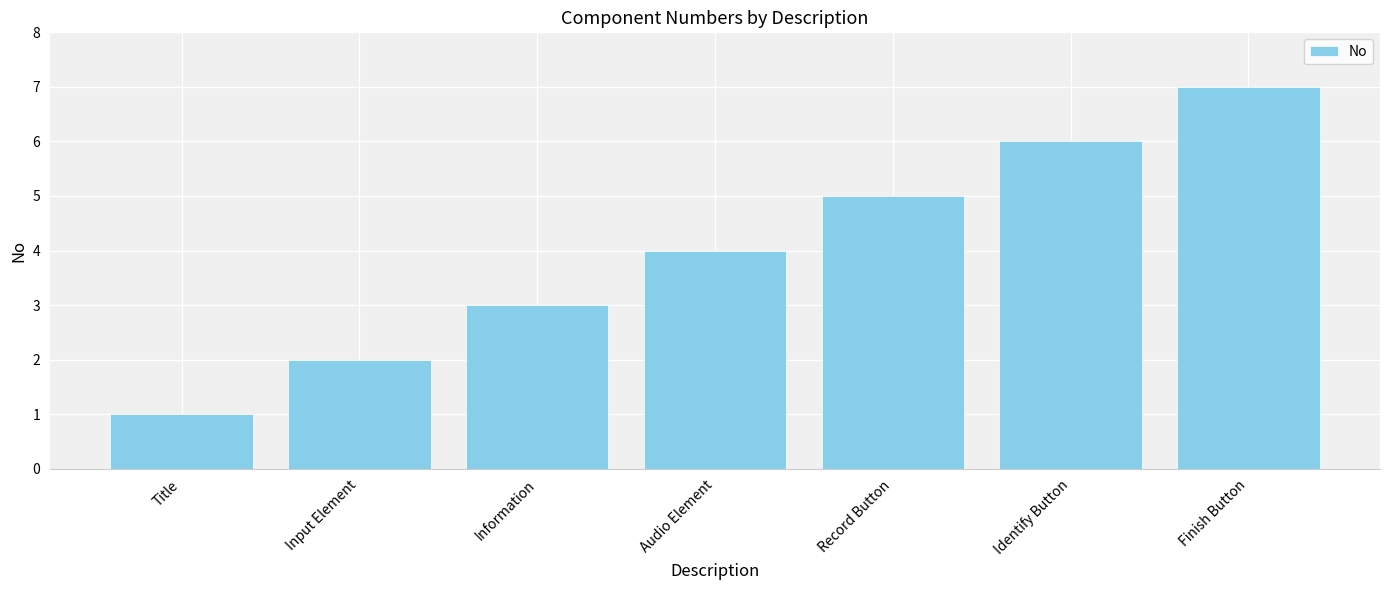

Which label corresponds to the smallest value in the chart?

Title